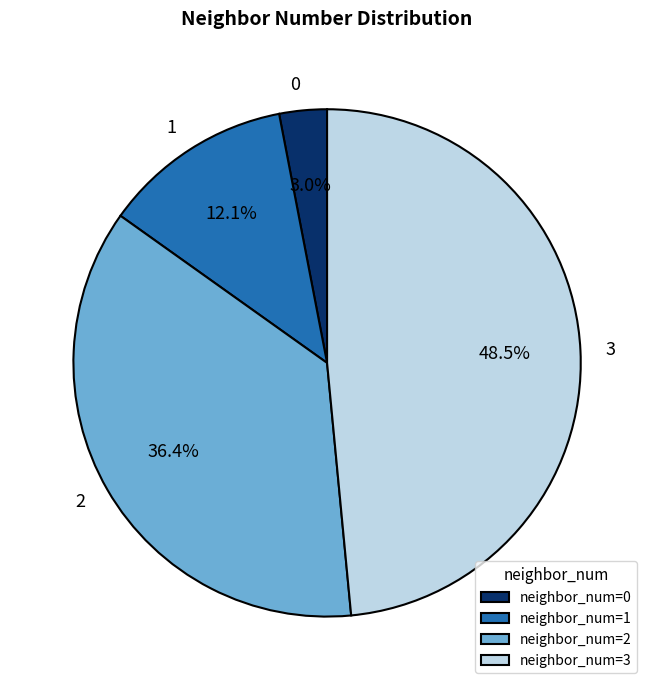

Which slice is the largest?

3